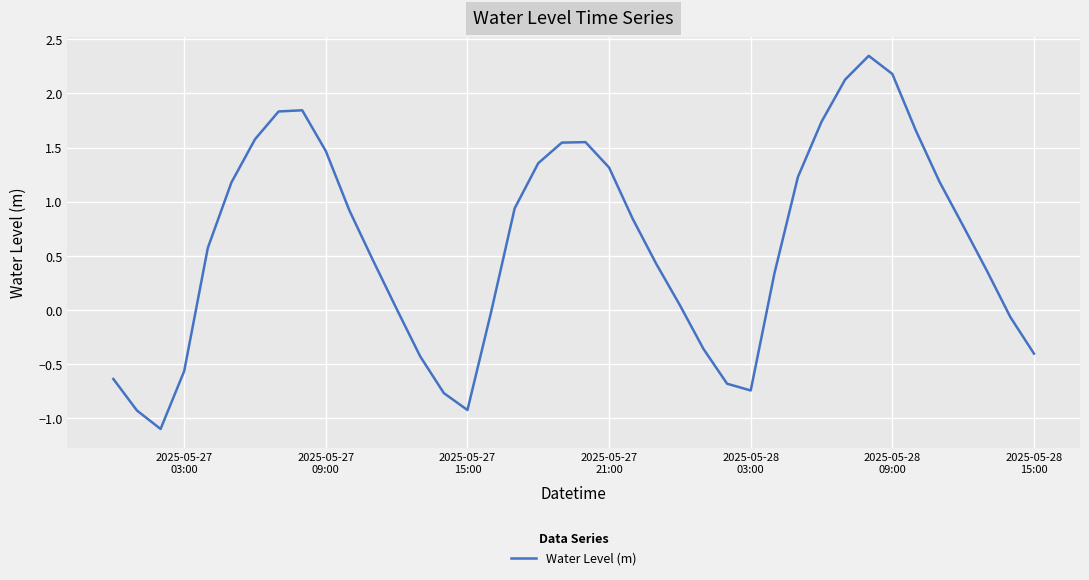

What is the difference between the maximum and minimum values?

3.4